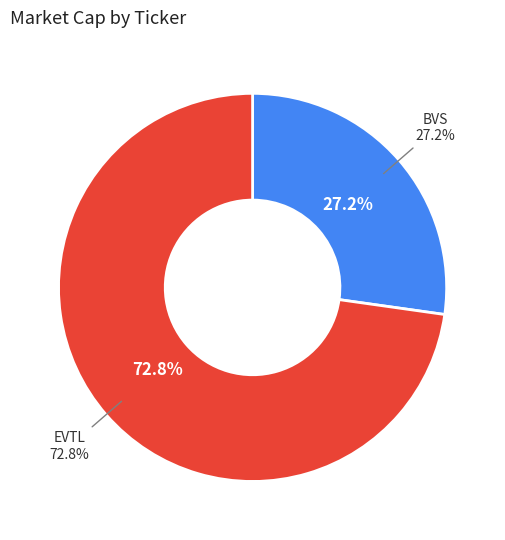

The BVS slice represents 27% of the pie. True or false?

True